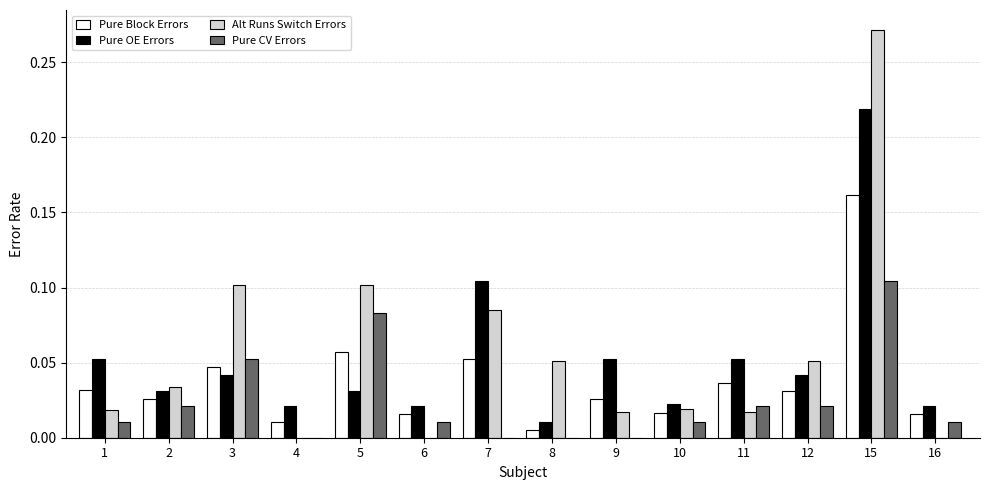

What is the sum of all Pure OE Errors values?

0.7